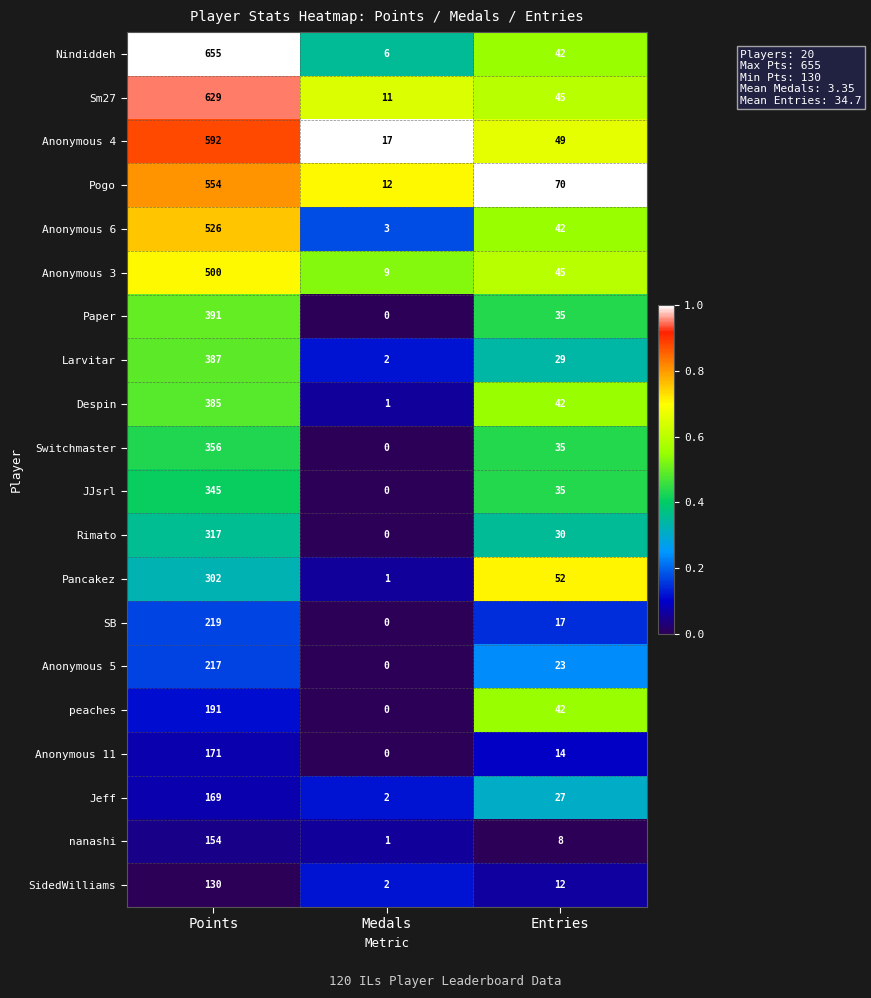

Which series has the largest total across all categories?

Nindiddeh